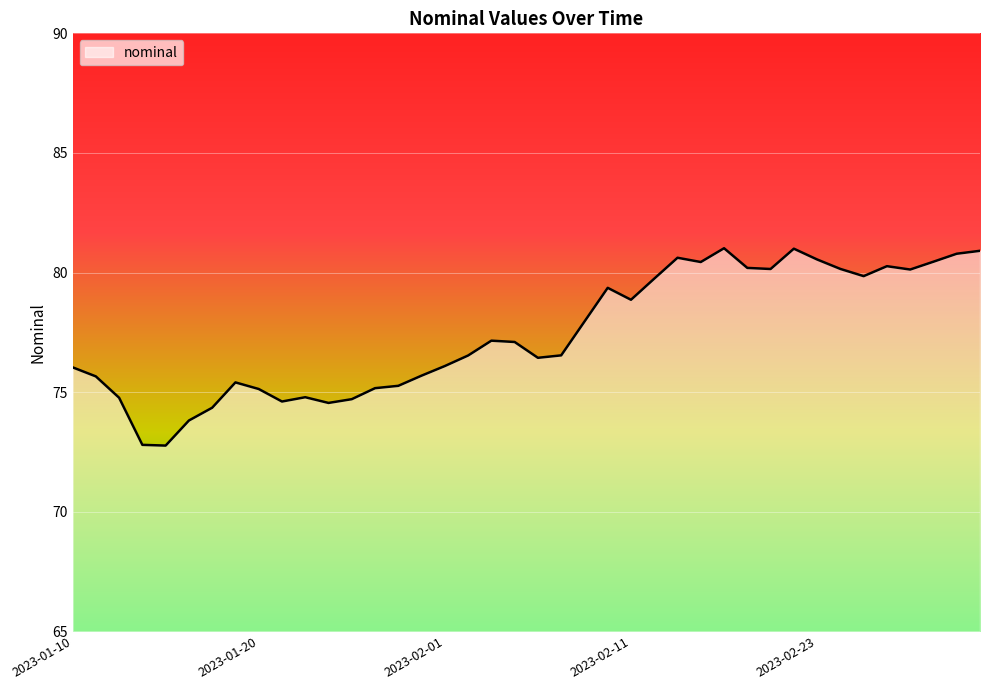

What is the greatest value displayed?

81.0